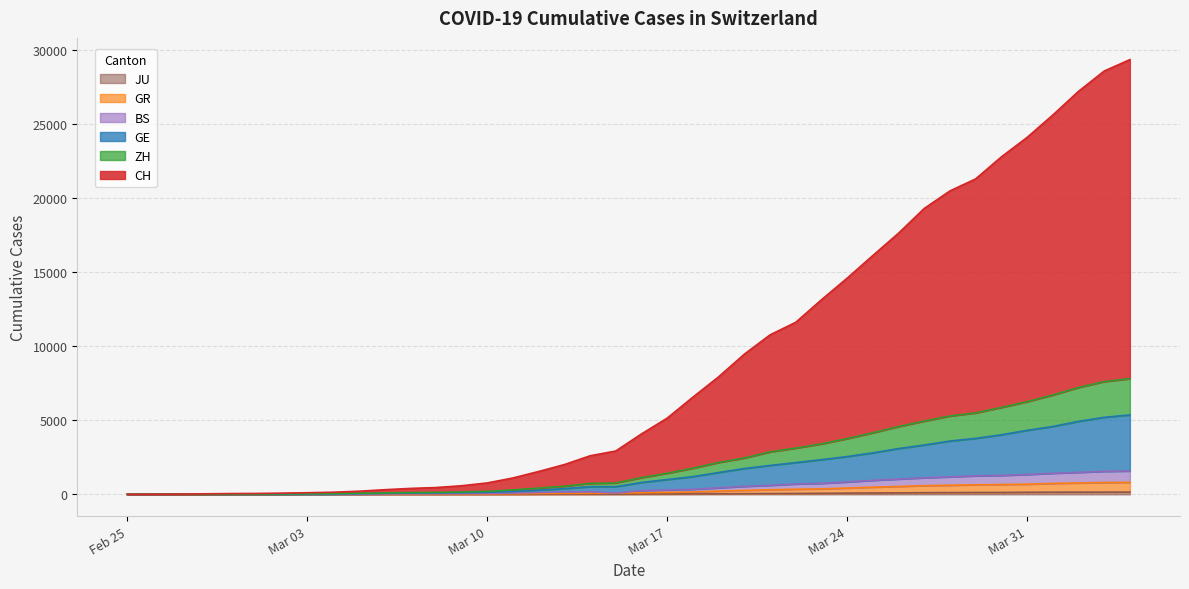

What is the spread (max minus min) of values at Mar 31?

23972